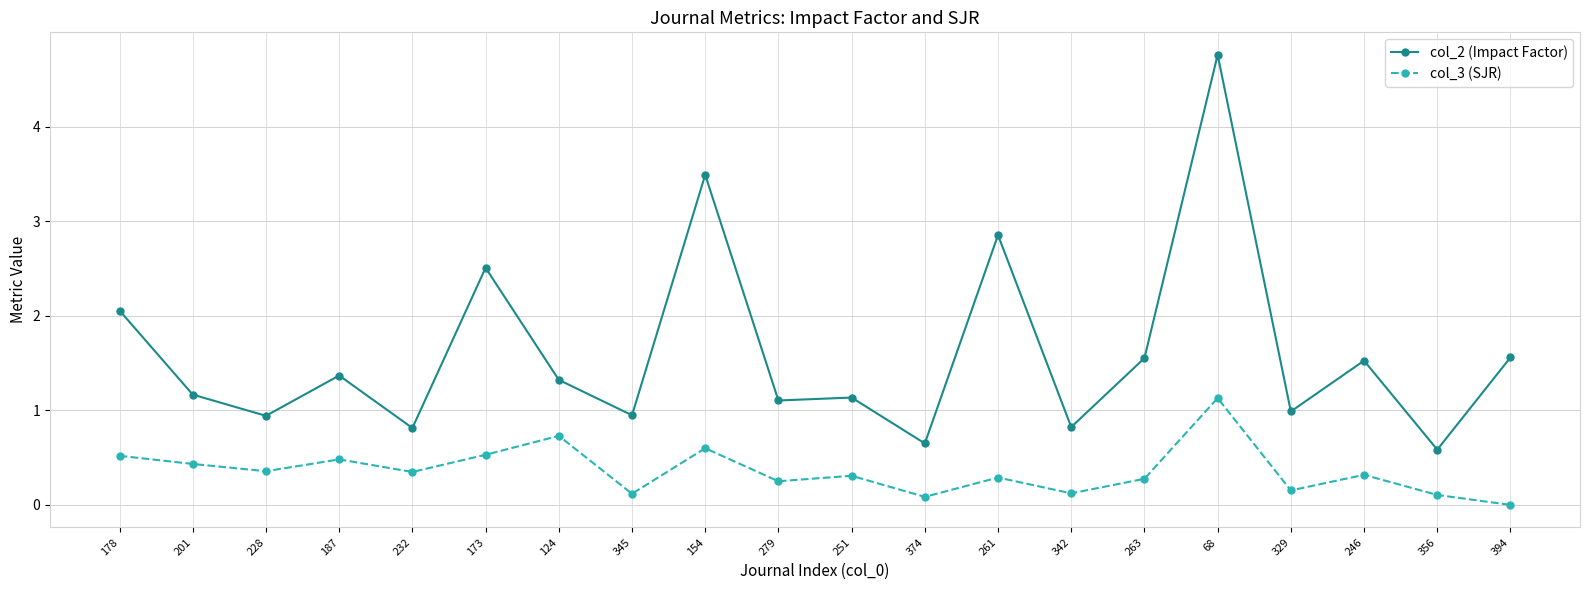

What is the spread (max minus min) of values at 342?

0.7